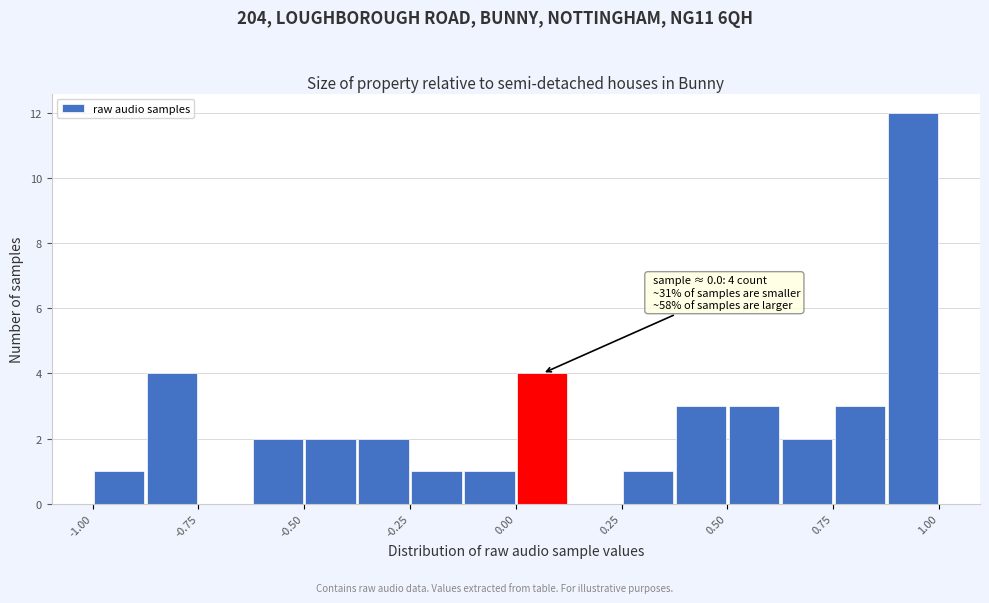

Read against the x-axis, roughly where is the centre of the tallest bar?

0.95